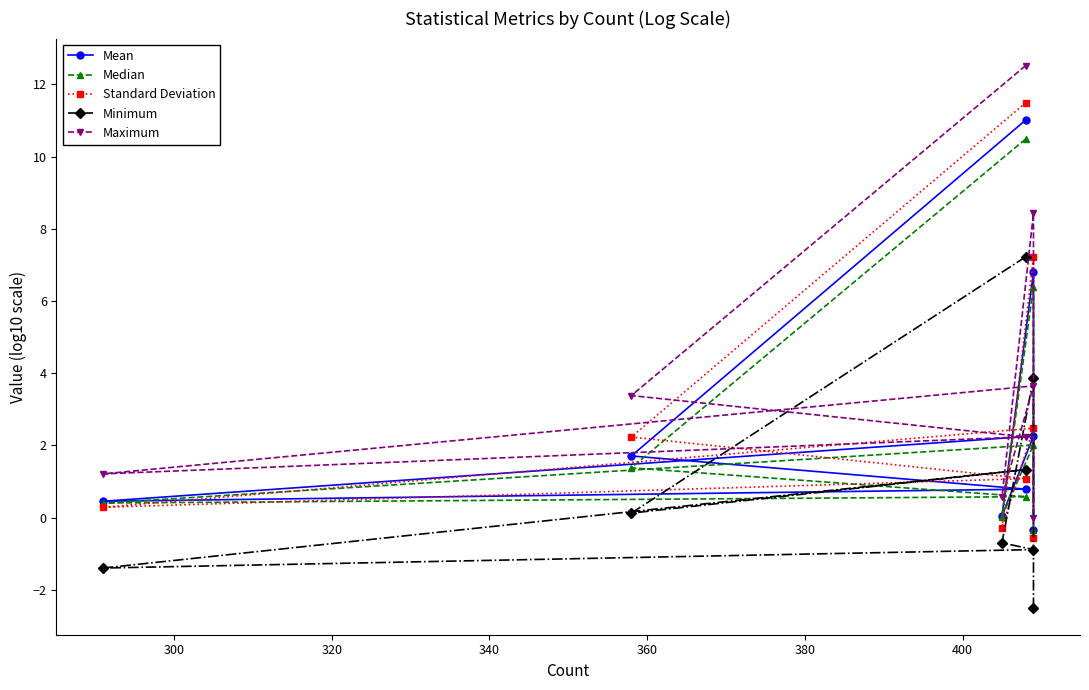

How many intersections are there between Minimum and Standard Deviation?

2